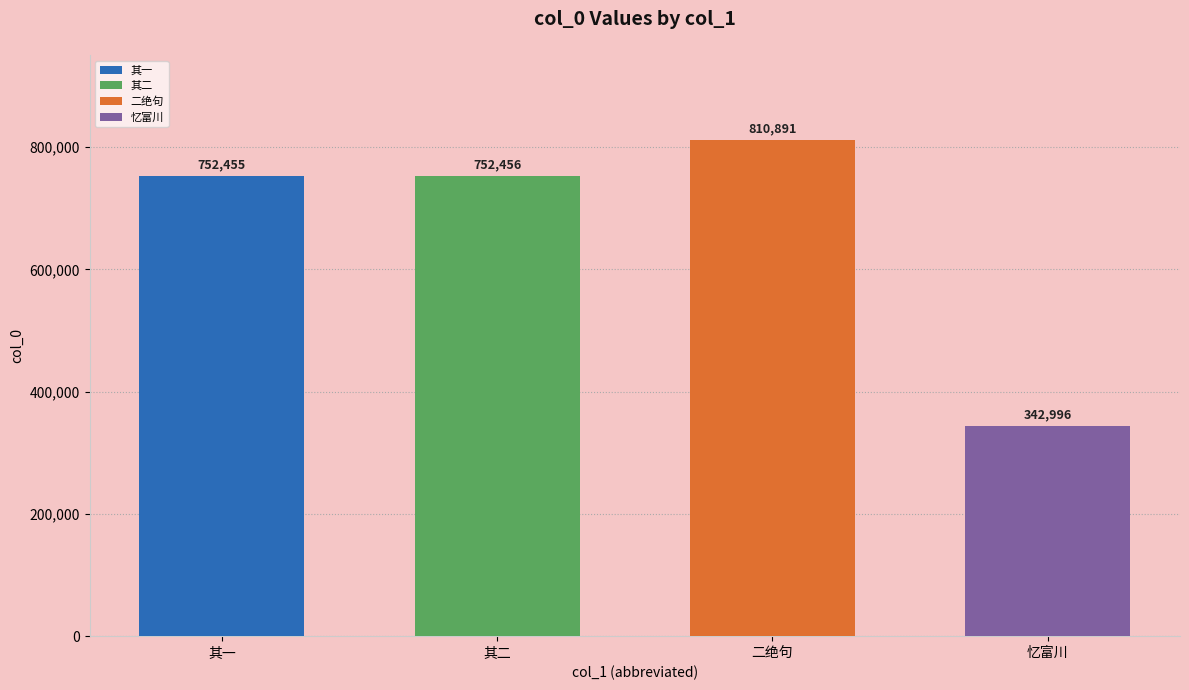

What position from the left is 拔可邀食新荔病冷不克往梦回口渴忆粤中黄皮果不置写寄二绝句 其二?

2